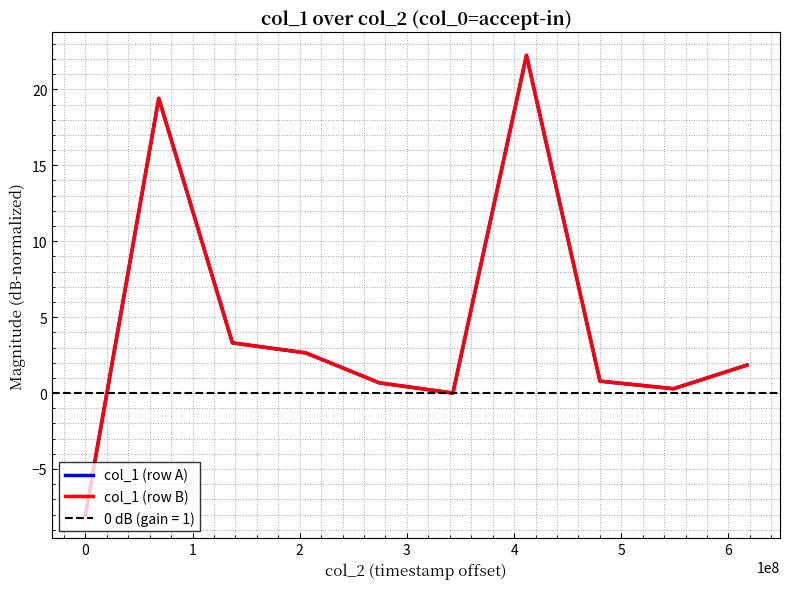

The col_1 (row A) series shows -8.0 at 0. True or false?

True